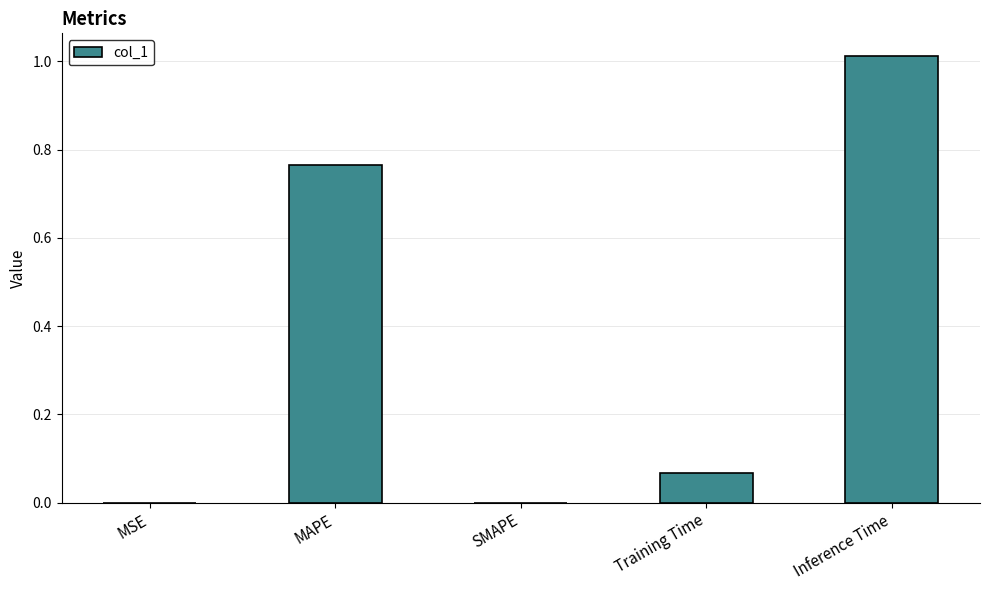

The chart shows a value of 0.0 at SMAPE. True or false?

True